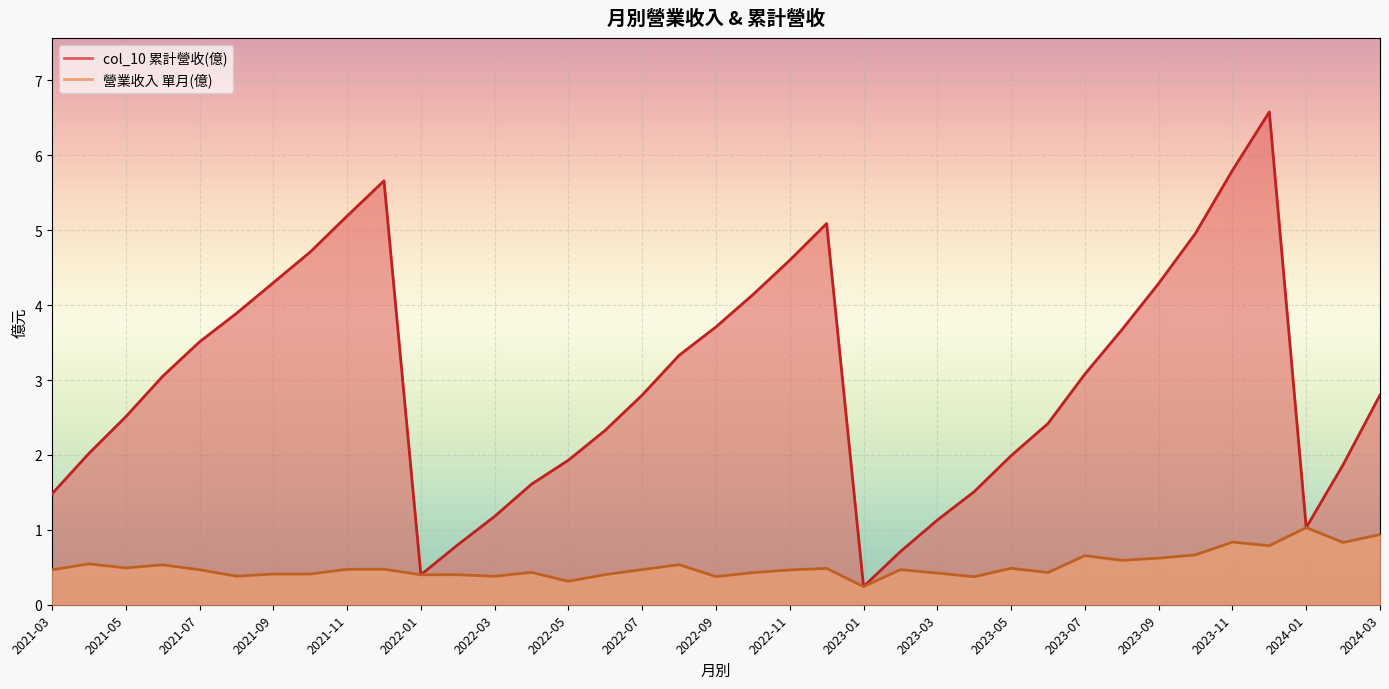

What are all the series names shown in the legend?

col_10, 營業收入